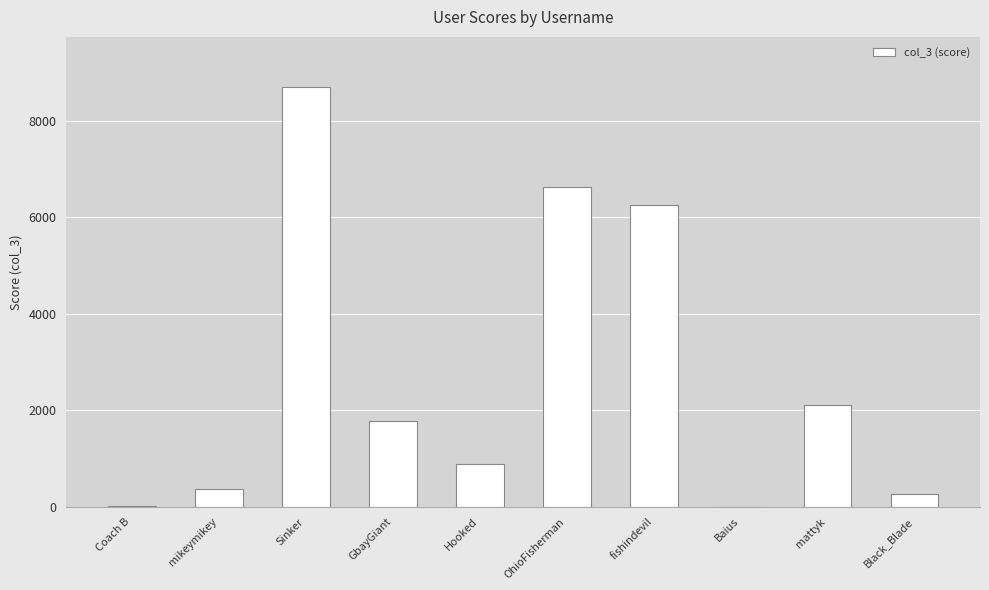

What is the sum of the values at fishindevil and Coach B?

6272